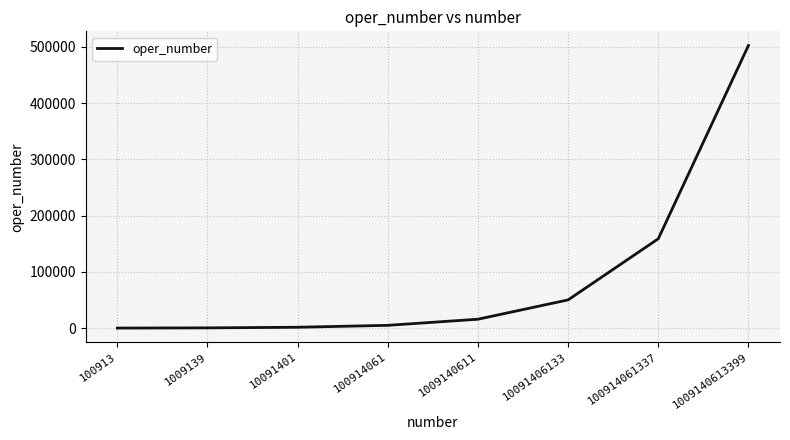

What is the maximum value shown in the chart?

502280